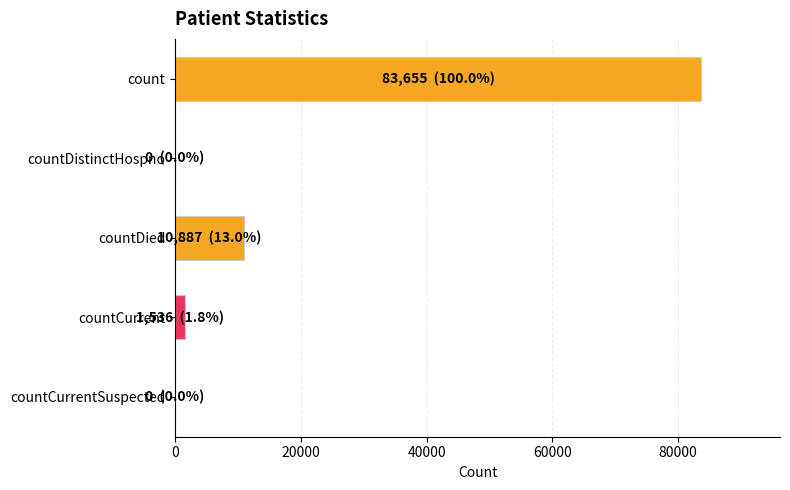

Which has a higher value, count or countCurrent?

count